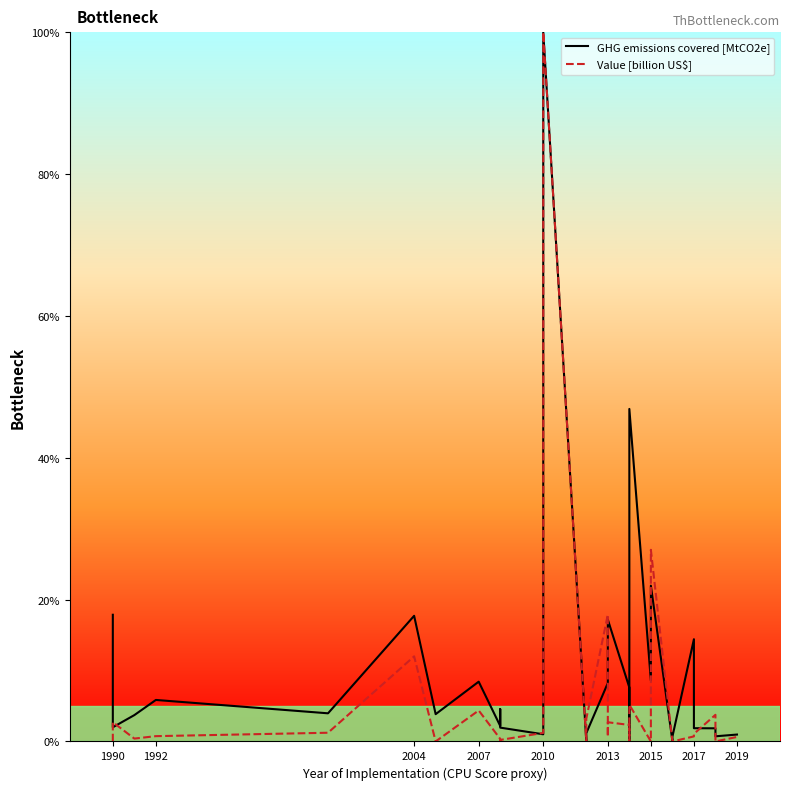

At 2019, list the series in order from largest to smallest.

GHG emissions covered [MtCO2e], Value [billion US$]